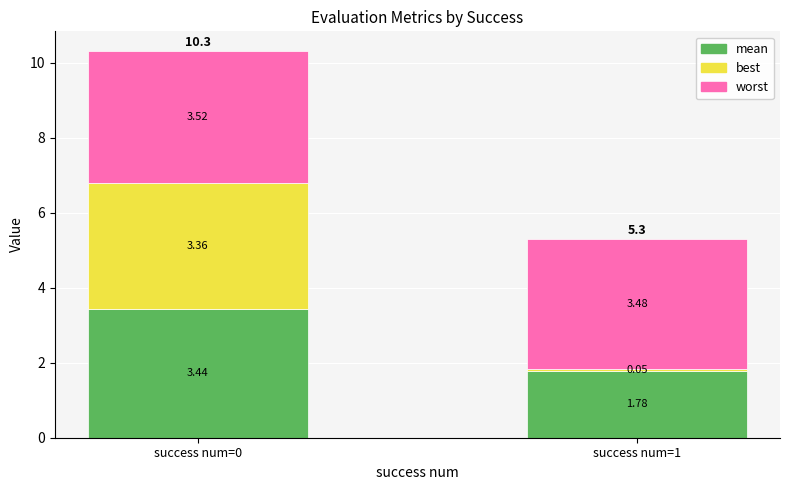

What is the difference between the maximum and minimum values in the mean series?

1.7